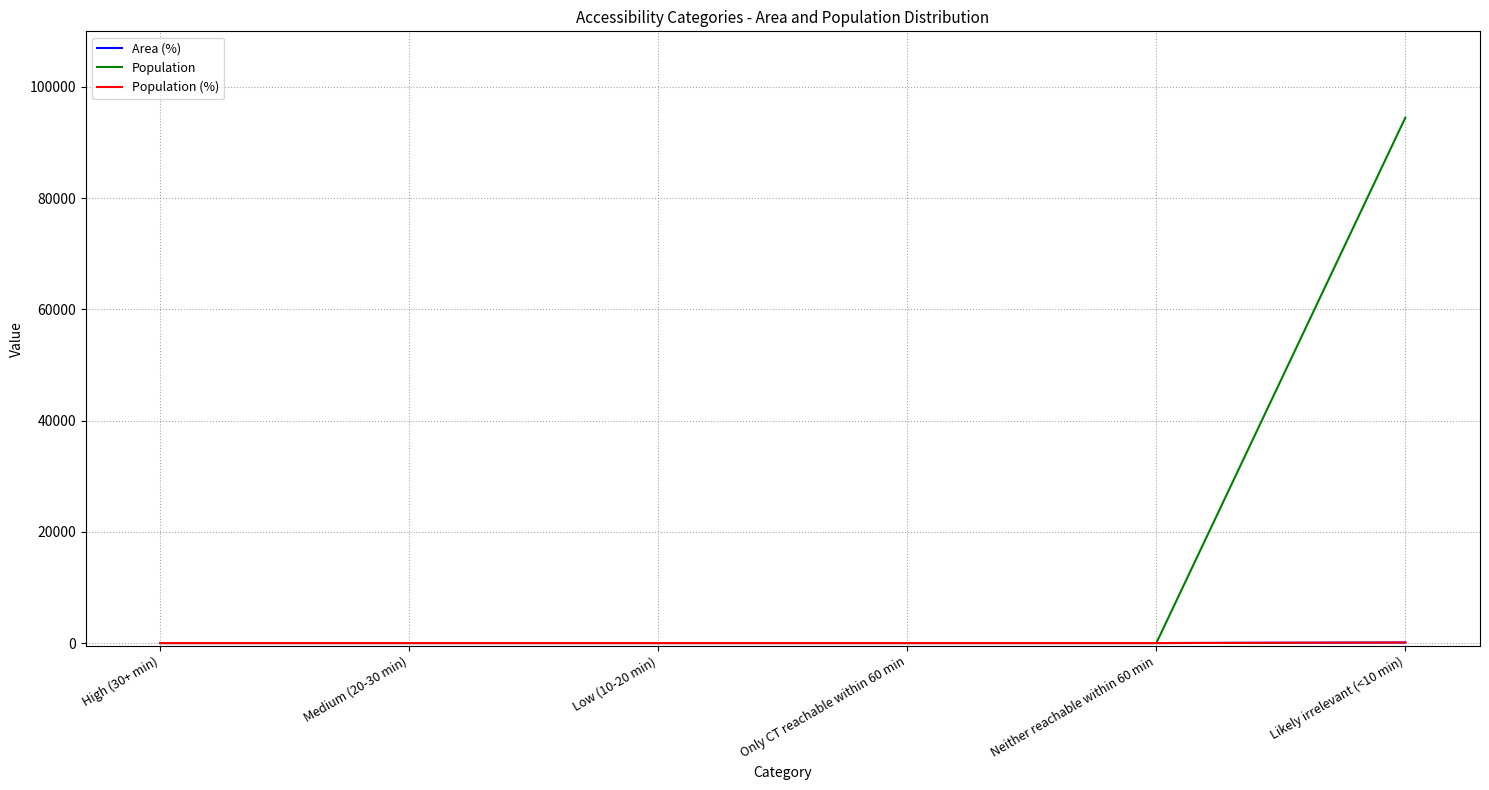

Which series has the widest spread of values?

Population